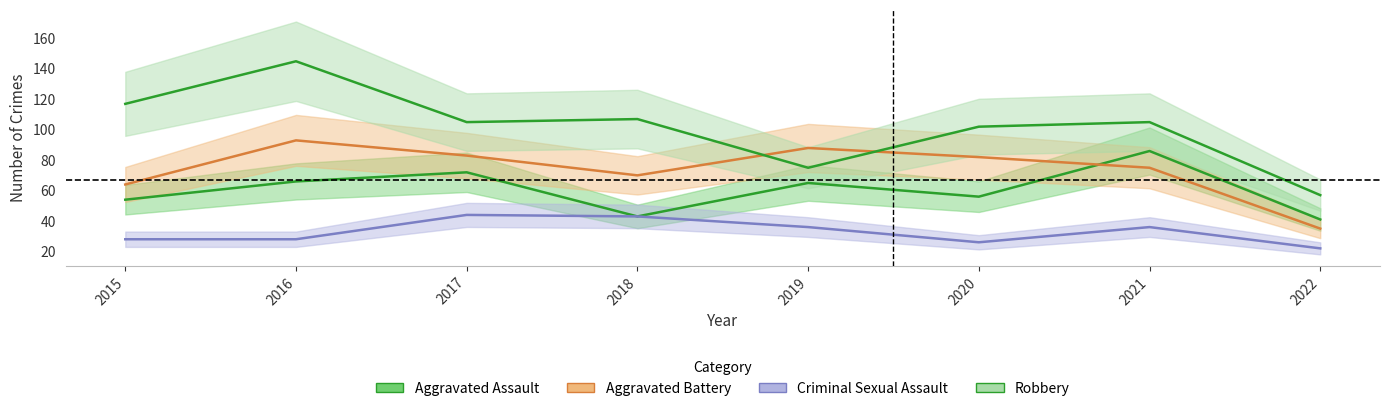

At which category is the sum across all series the highest?

2016